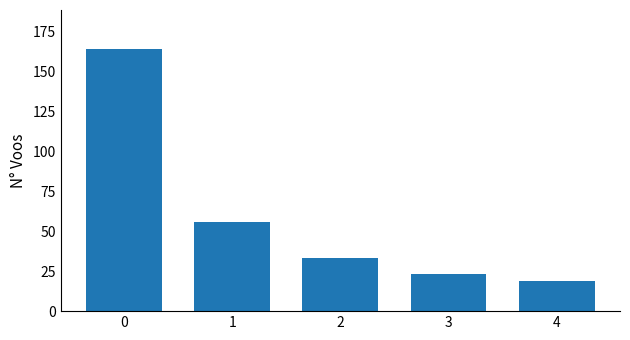

What is the change in value from 1 to 4?

-37